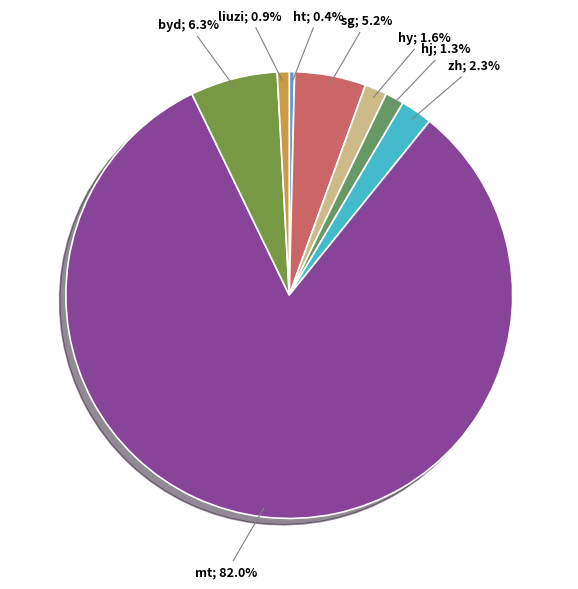

How many slices are in this pie chart?

8